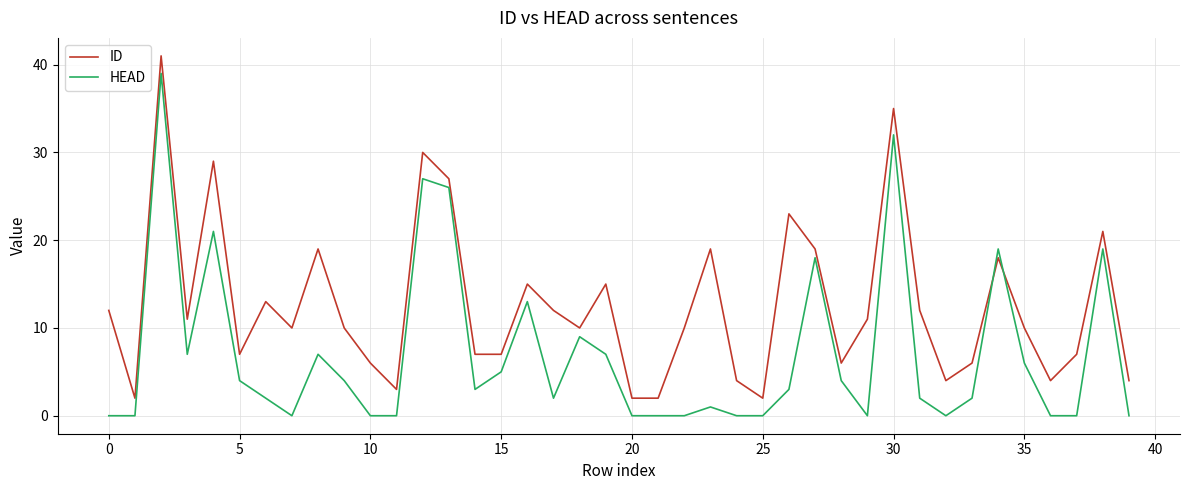

List the series in order of their overall mean, highest first.

ID, HEAD